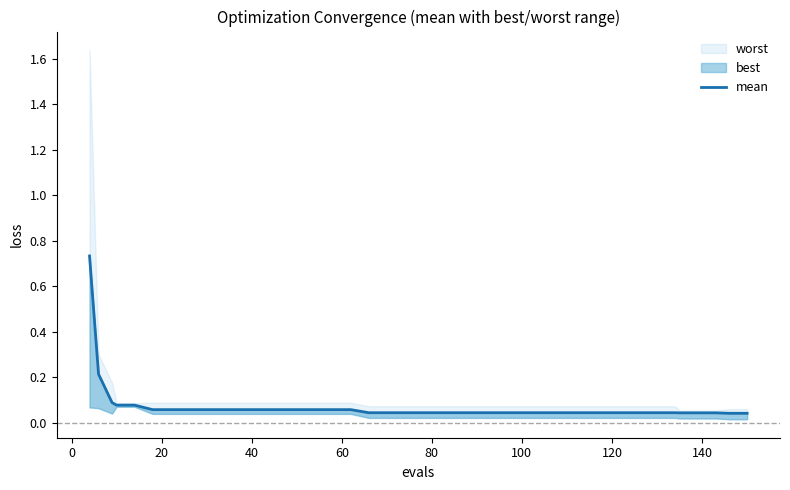

True or false: there are more than 0 points higher than both neighbors.

False